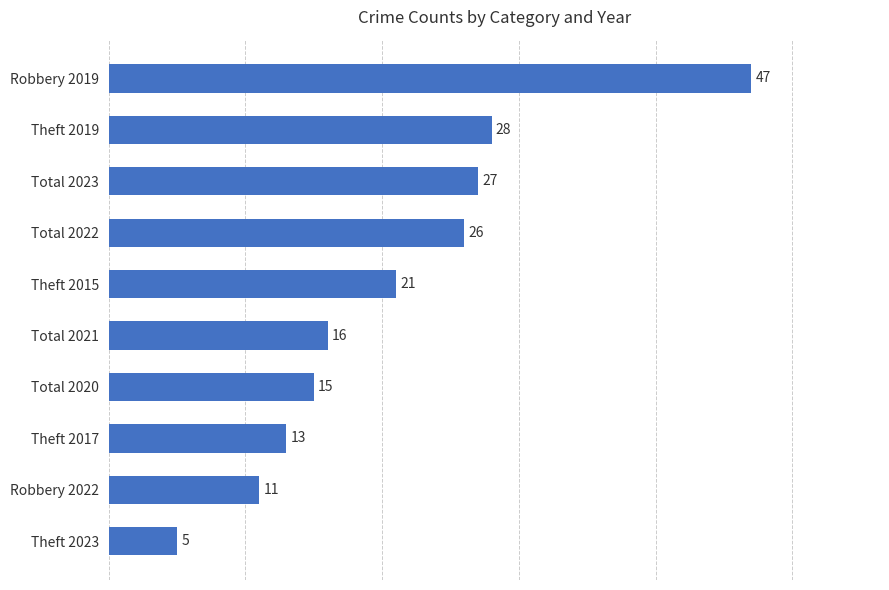

Is it true that the value at Total 2021 is 16?

True